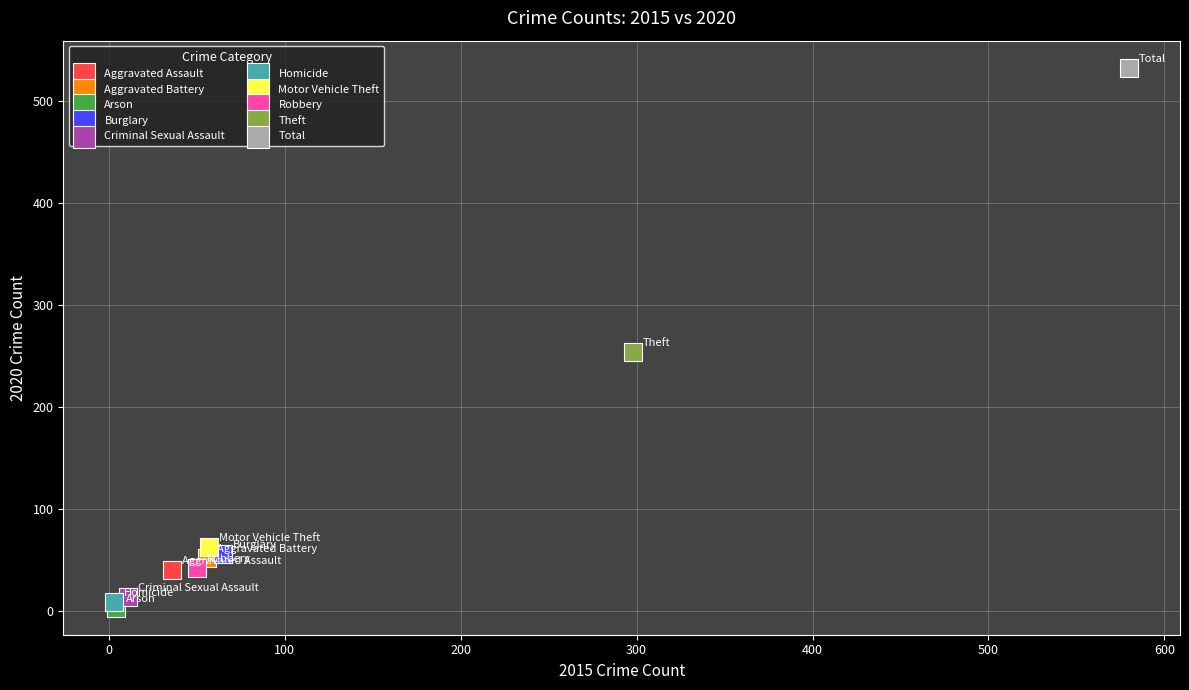

What are all the series names shown in the legend?

Aggravated Assault, Aggravated Battery, Arson, Burglary, Criminal Sexual Assault, Homicide, Motor Vehicle Theft, Robbery, Theft, Total